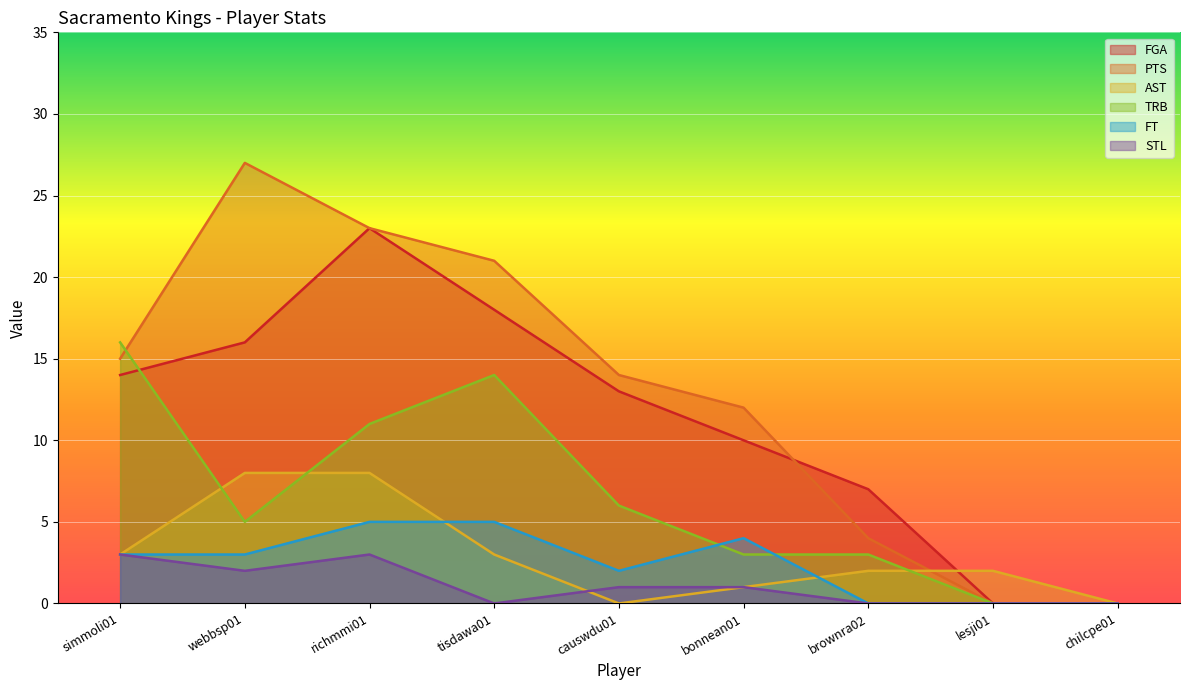

True or false: STL has more than 2 interior local peaks.

False